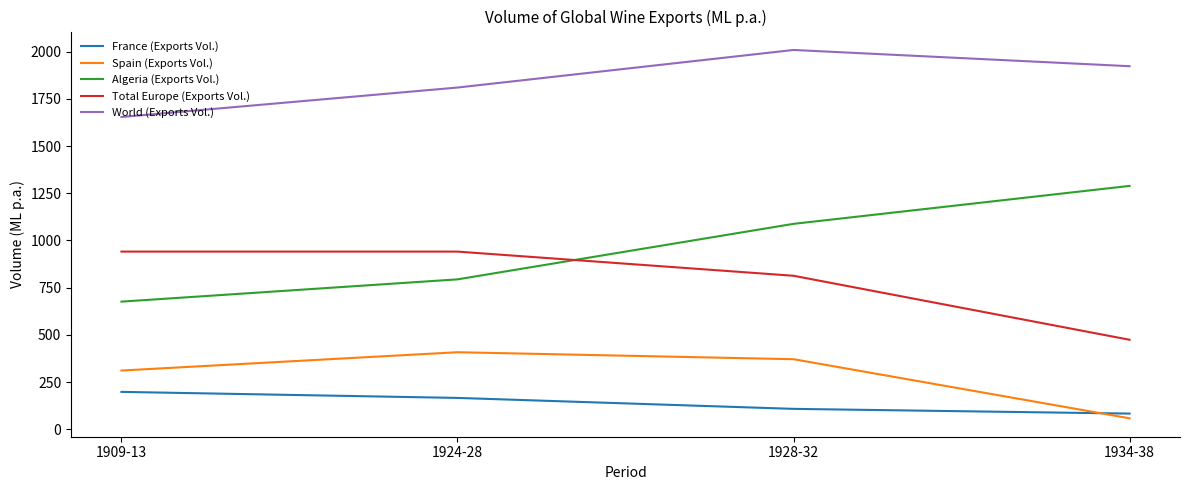

Which series ends up on top after the final intersection of Algeria (Exports Vol.) and Total Europe (Exports Vol.)?

Algeria (Exports Vol.)